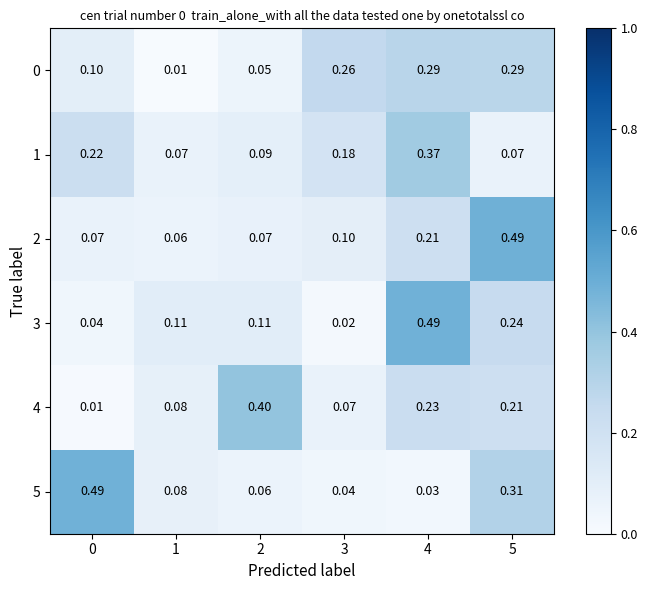

Is the value of 0 at 1 greater than the value of 1 at 1?

No